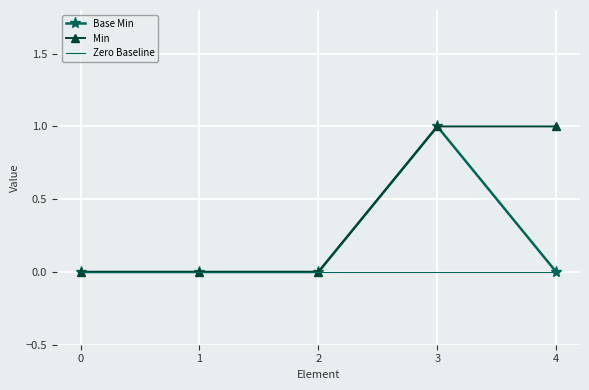

True or false: Base Min has a value of 1 at 3.

True